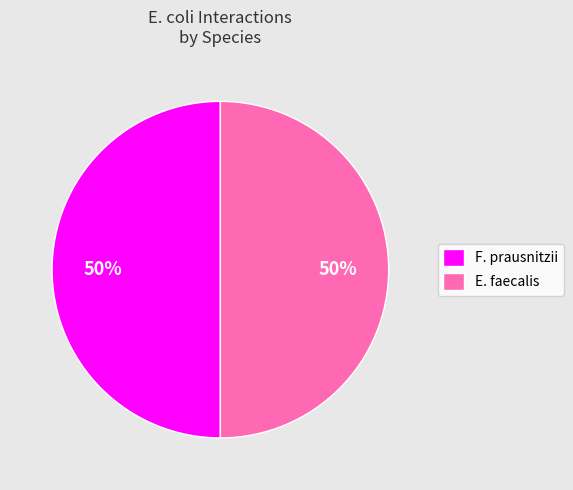

To the nearest percent, what is the average slice percentage?

50%